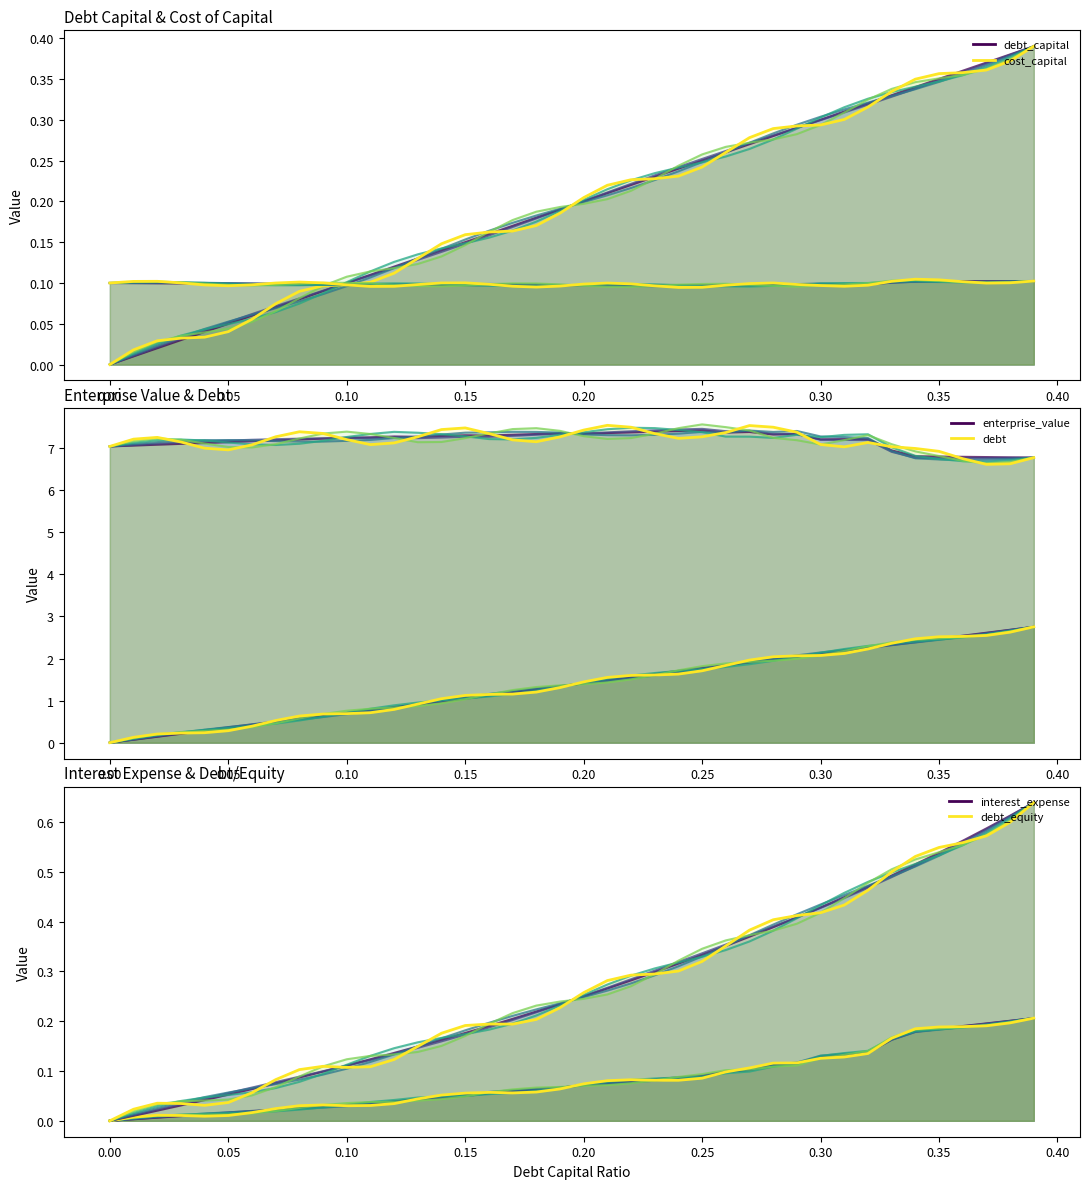

True or false: debt_capital (v5) has more than 2 interior local peaks.

False